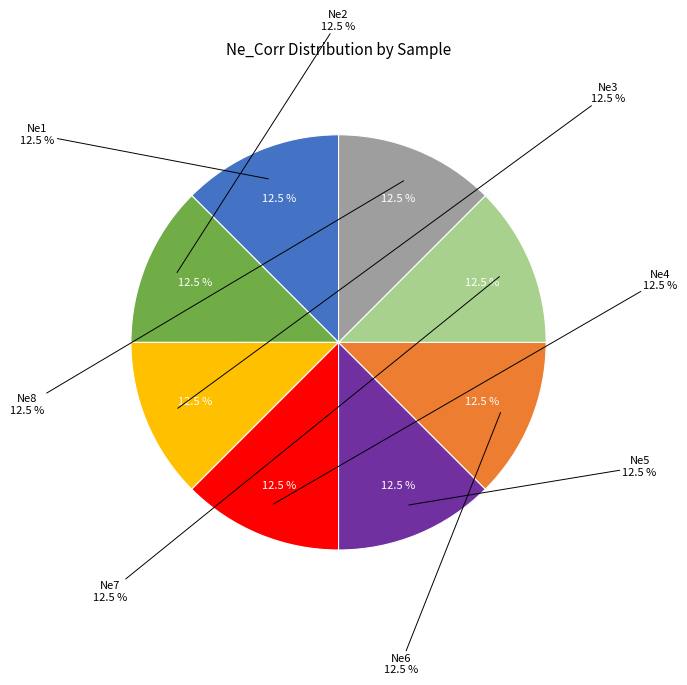

Does Ne6 account for over 50% of the chart?

No